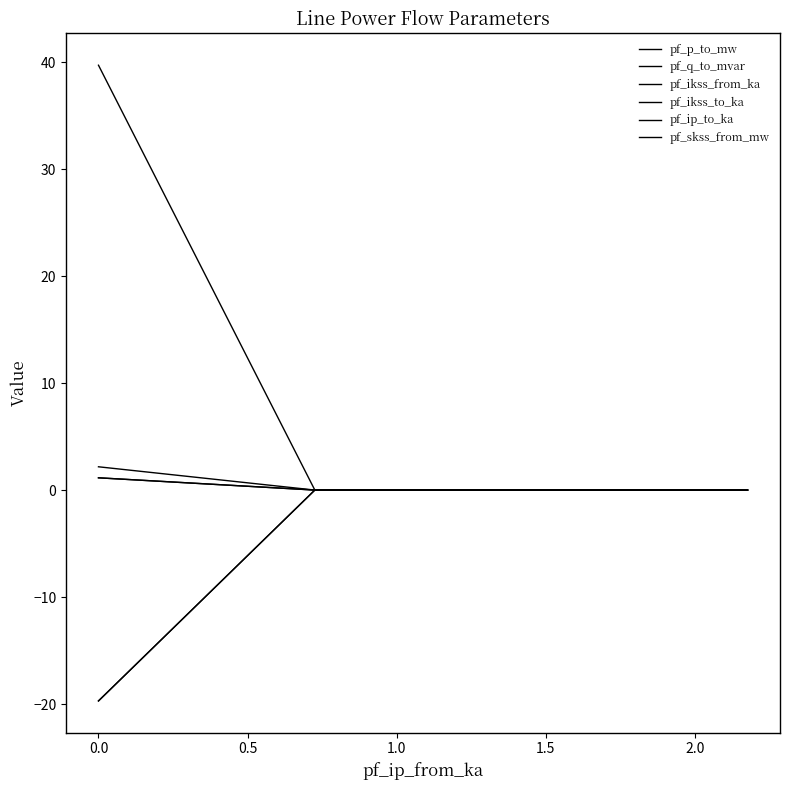

Which series has the widest spread of values?

pf_skss_from_mw